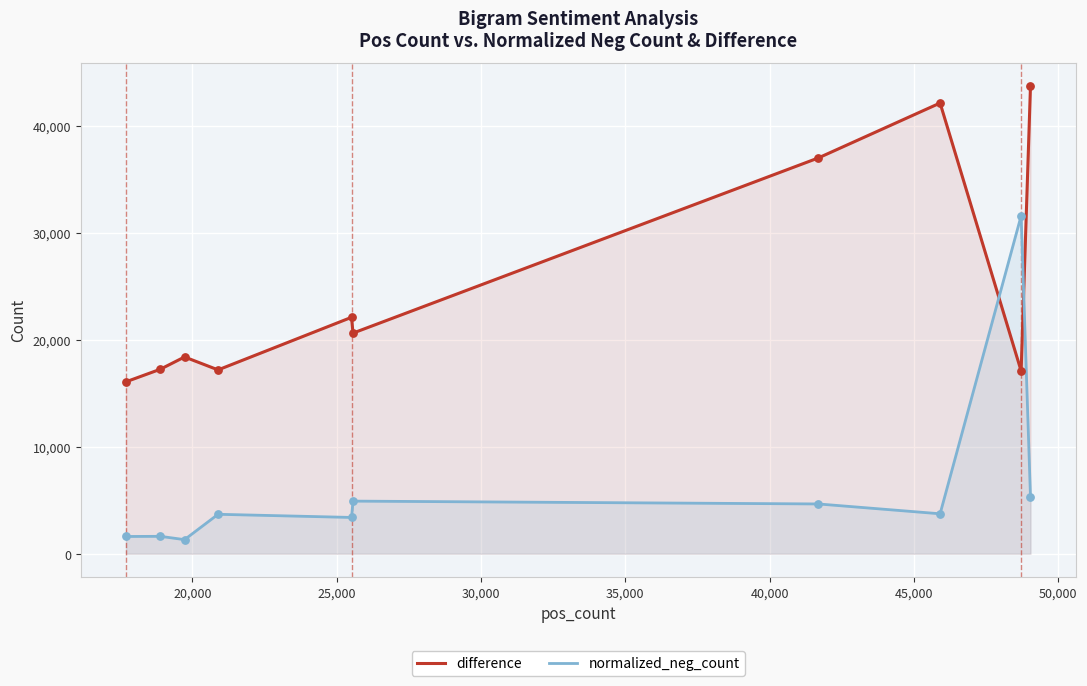

Which series has the largest total across all categories?

difference